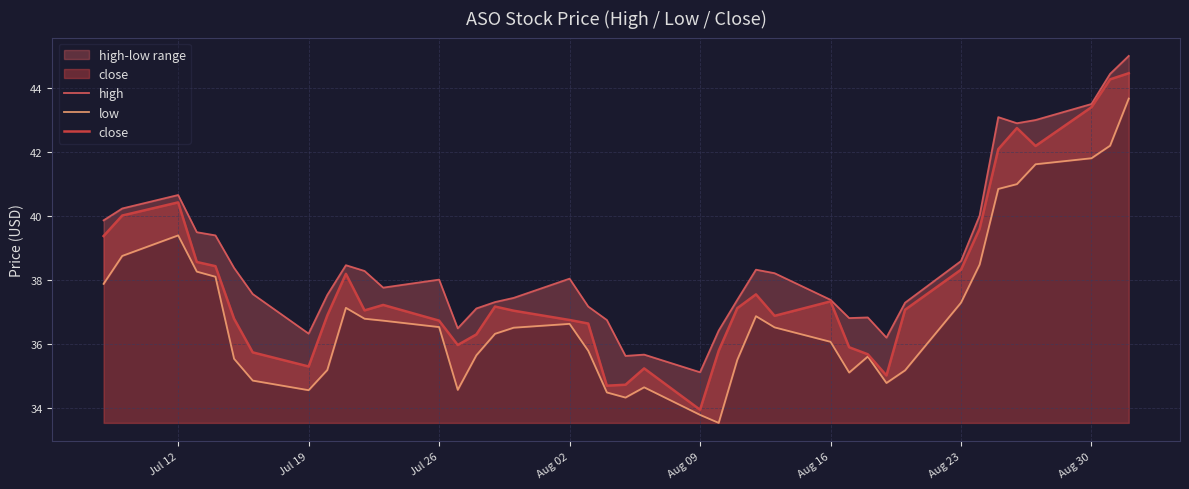

How many lines are shown in the chart?

3